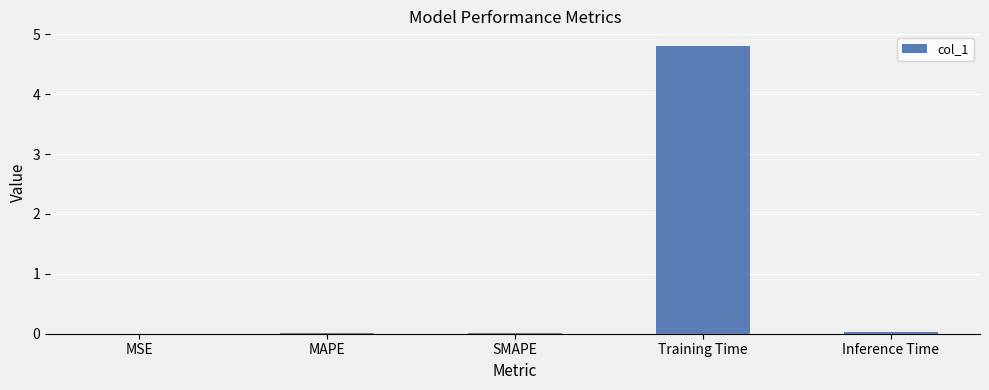

True or false: the data shows 0.0 at MSE.

True